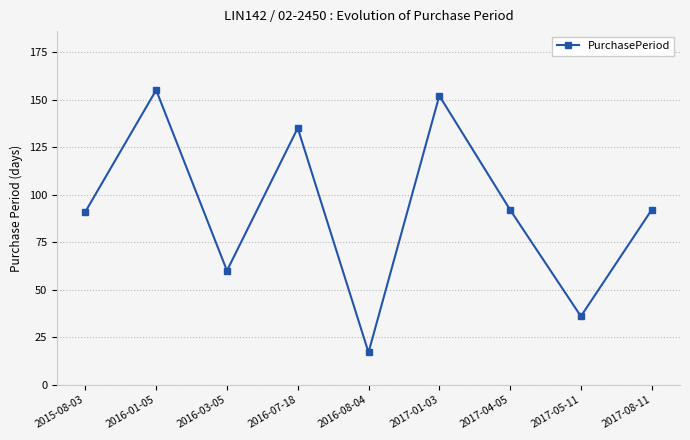

Which has a higher value, 2017-01-03 or 2016-08-04?

2017-01-03